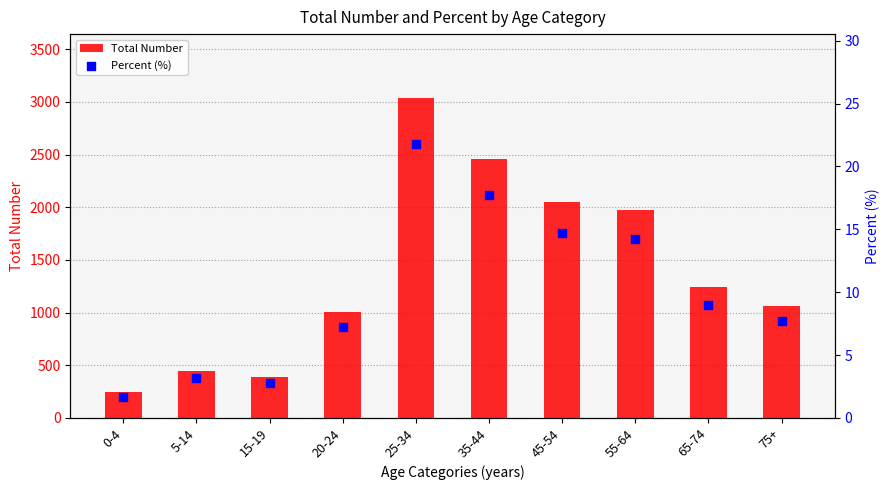

What are all the series names shown in the legend?

Total Number, Percent (%)